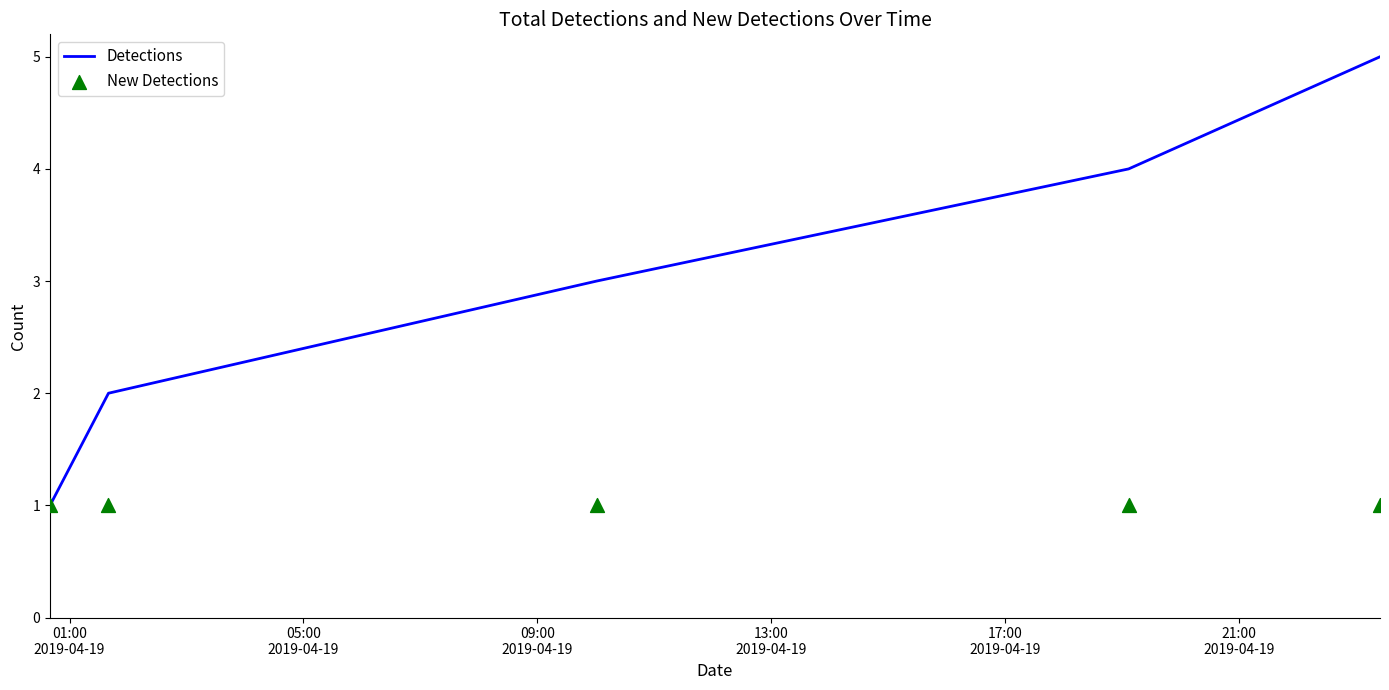

Which series has the widest spread of Y values?

Detections